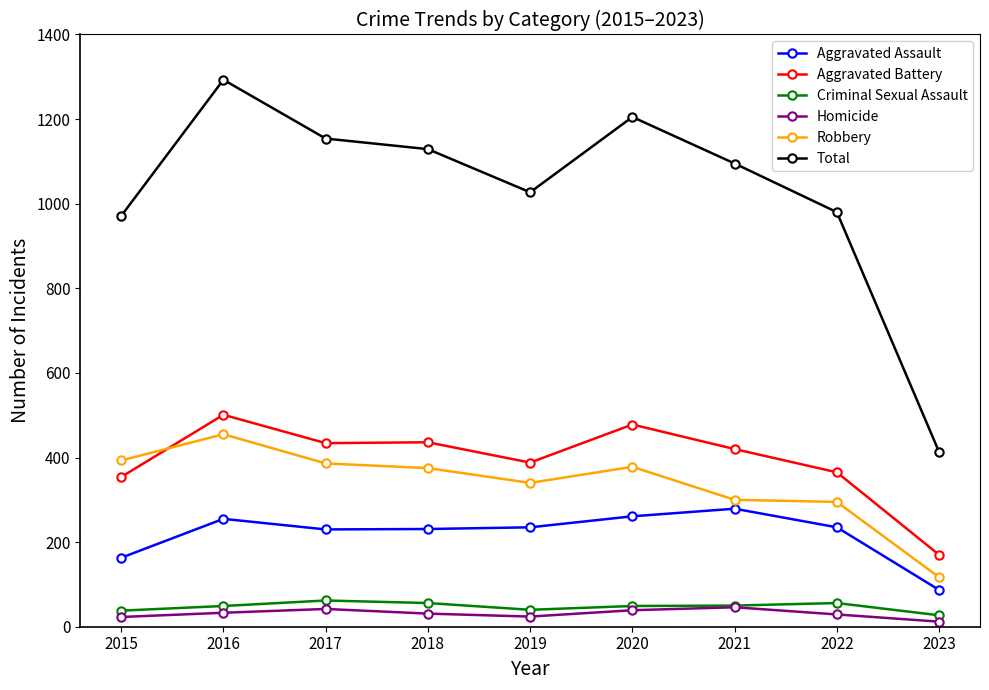

What is the value of the Criminal Sexual Assault point at the 5th from the left?

40